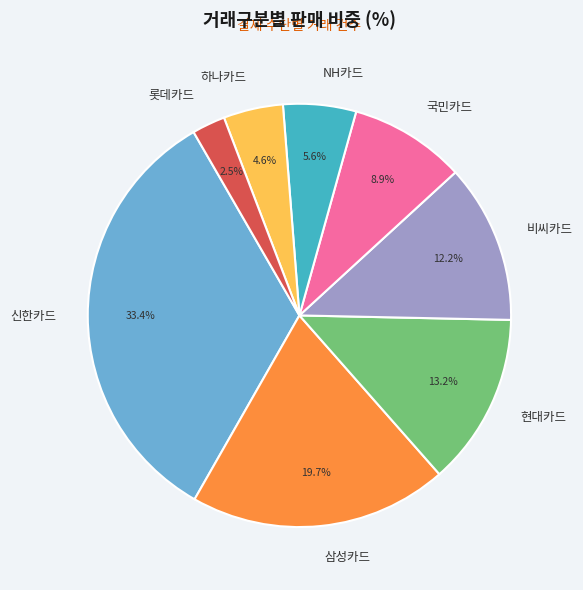

To the nearest percent, what percentage of the pie is 국민카드?

9%